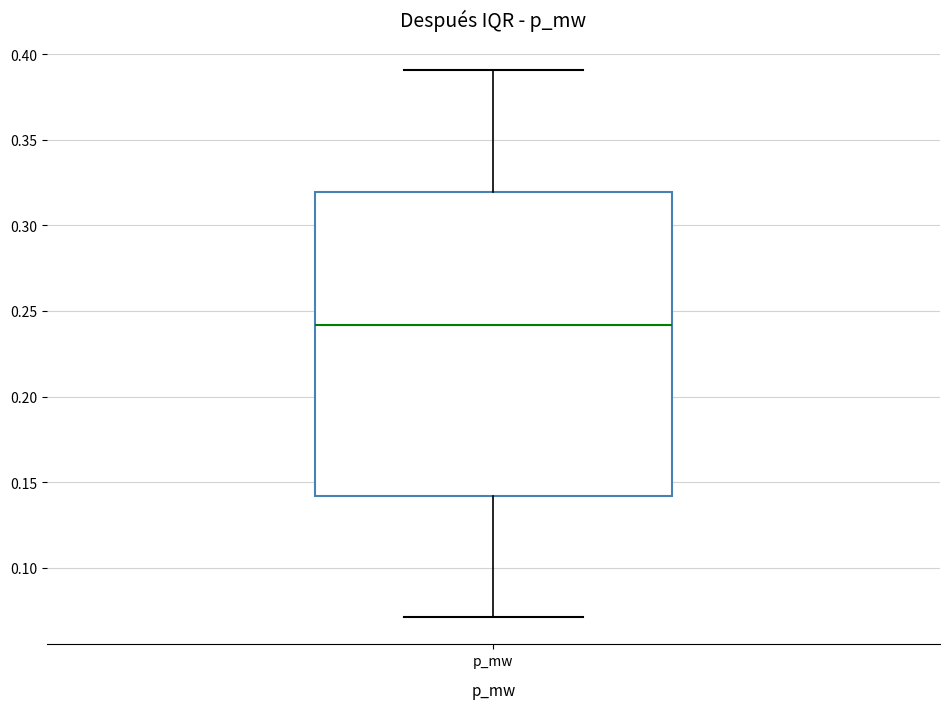

Where is the upper edge of the box for p_mw on the y-axis? The values are not printed on the chart, so give them approximately, as read against the axis.

0.32